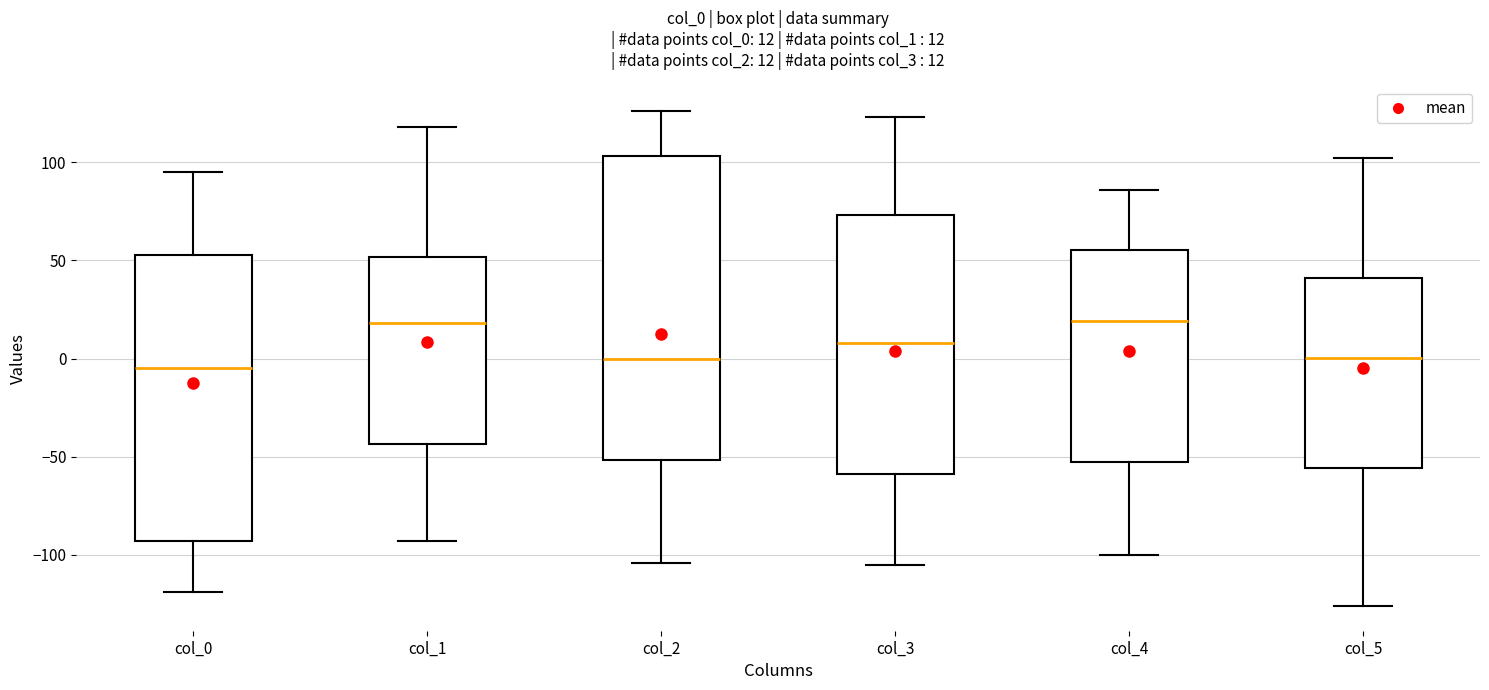

Comparing the boxes themselves (not the whiskers), which one is the tallest?

col_2